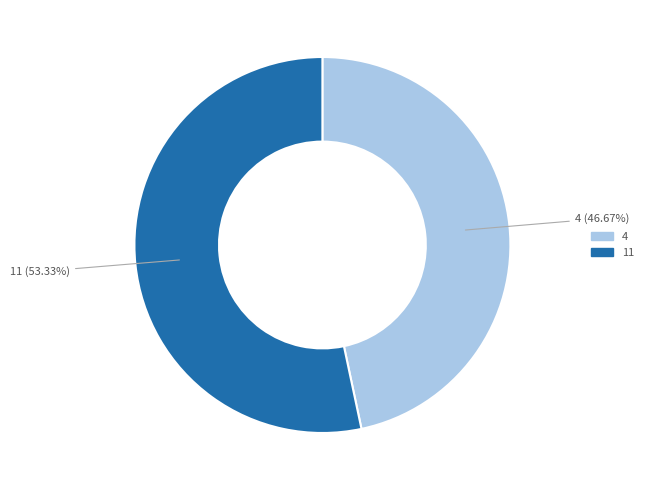

Is there any slice that represents more than half of the pie?

Yes